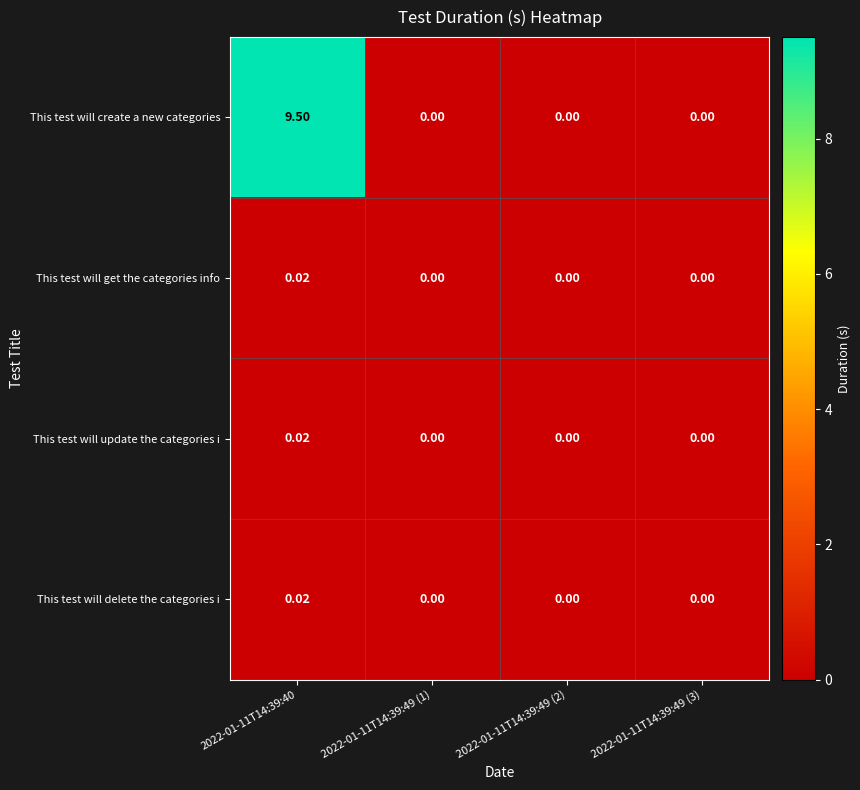

How many values in This test will get the categories info are above zero?

1